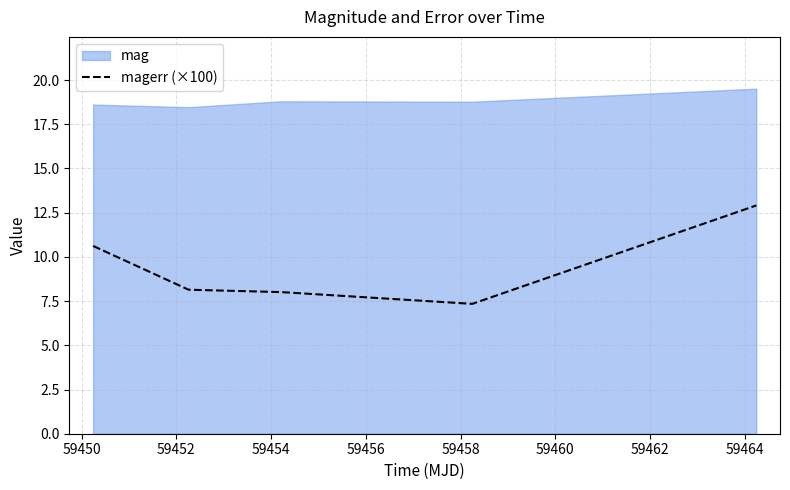

What is the highest value of the magerr (×100) series?

12.9